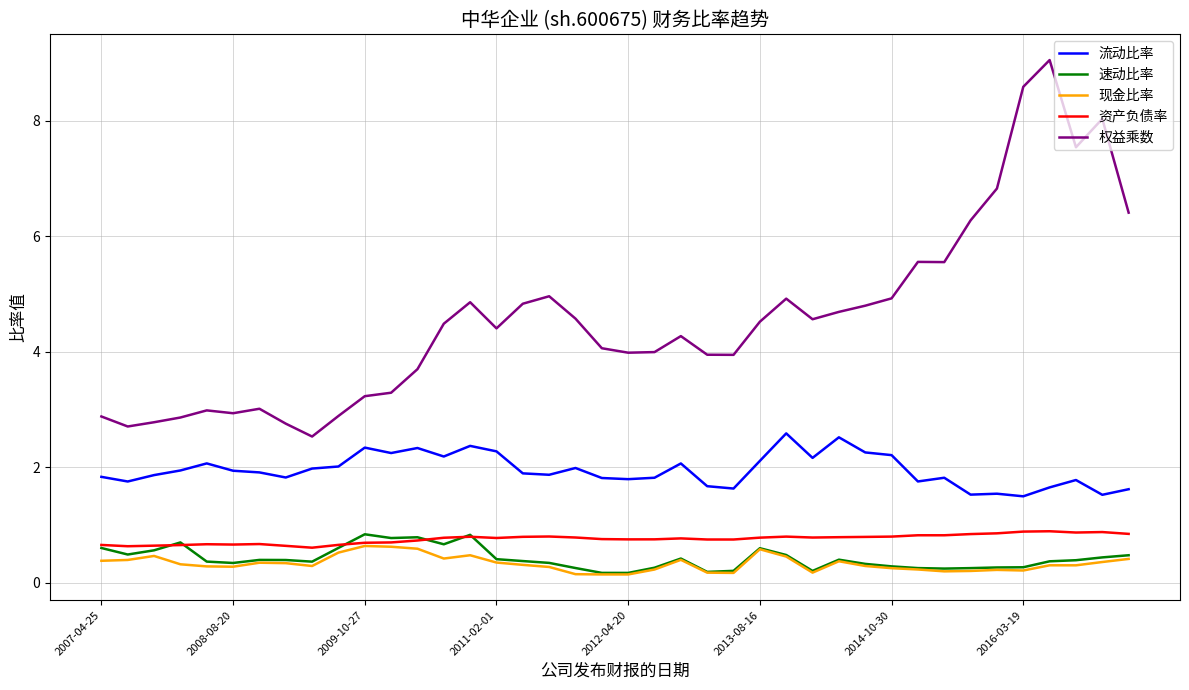

Which series has the largest range (max minus min)?

权益乘数